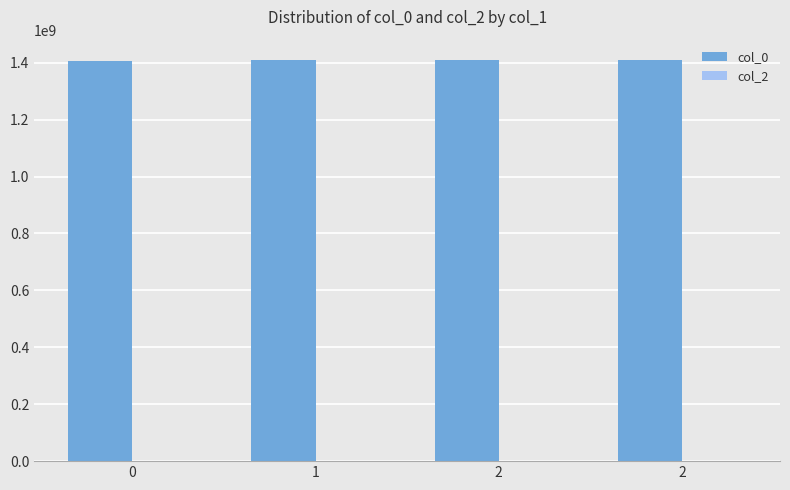

Reading left to right, list all the values displayed in this chart.

col_0: 1407442155	1408565365	1409328538	1410447015
col_2: 0	0	0	0